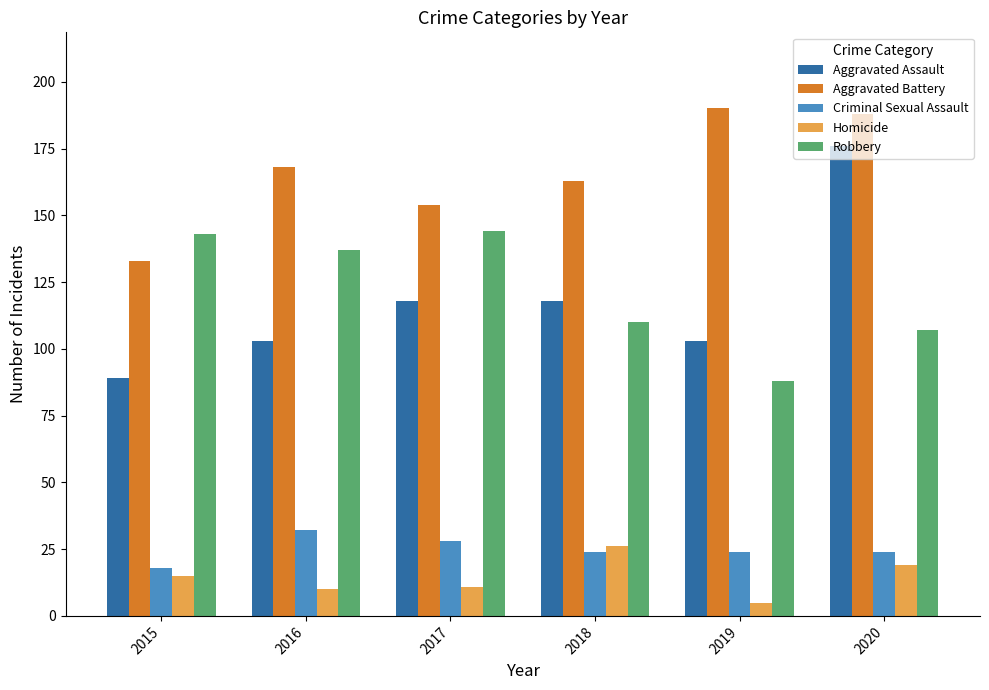

Which series has the largest range (max minus min)?

Aggravated Assault